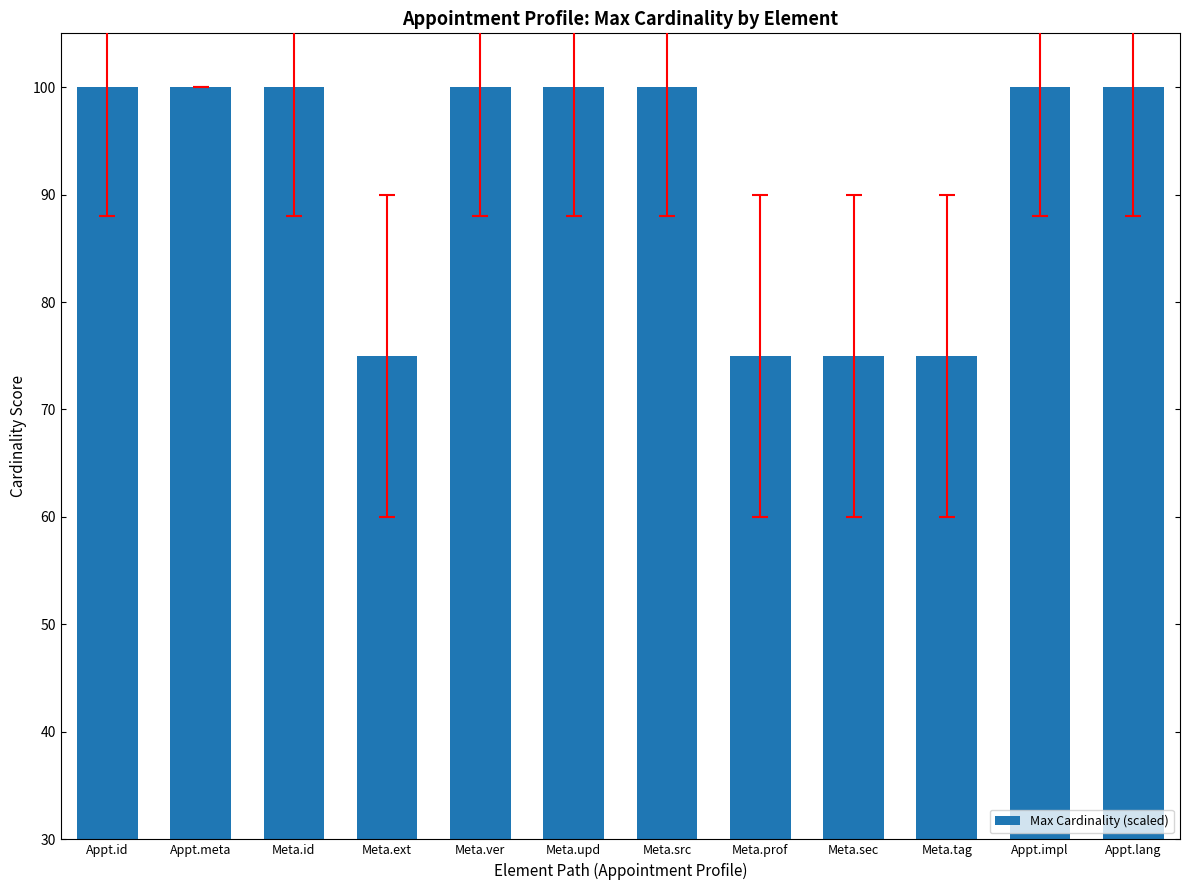

What is the minimum value shown in the chart?

75